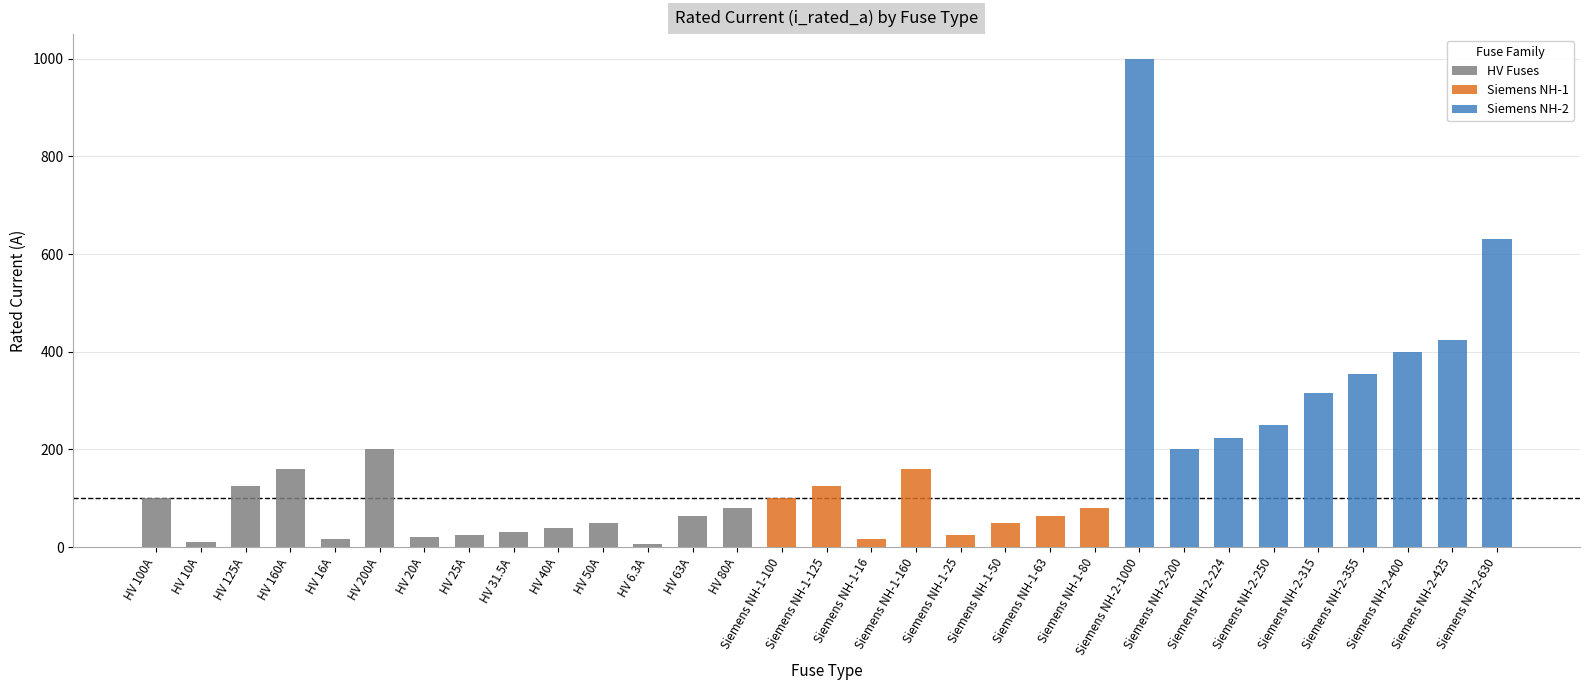

What is the label of the 30th bar from the right?

HV 10A